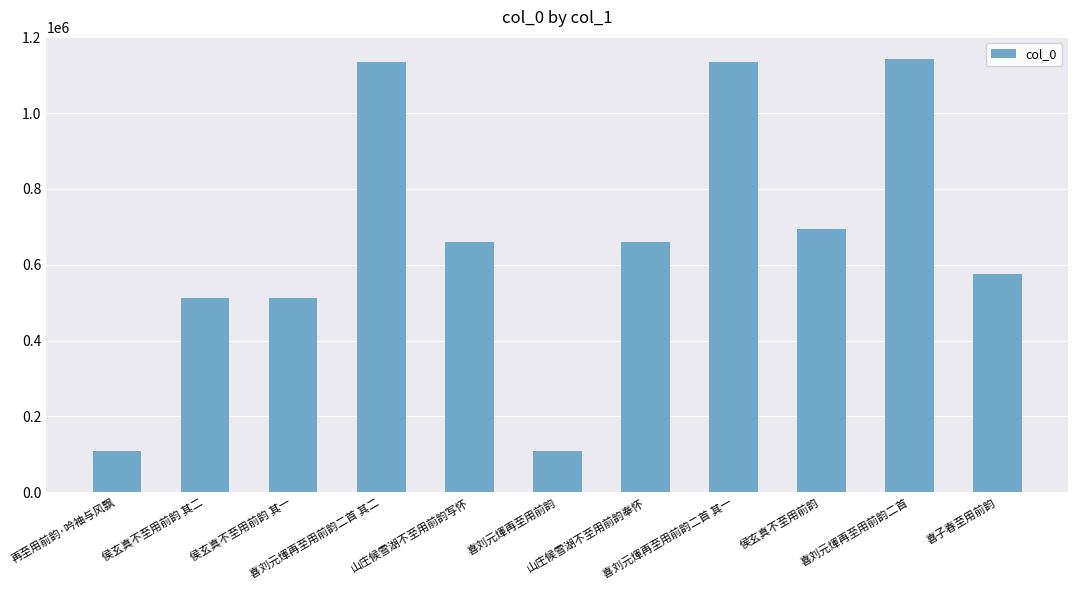

What is the sum of all values?

7243482